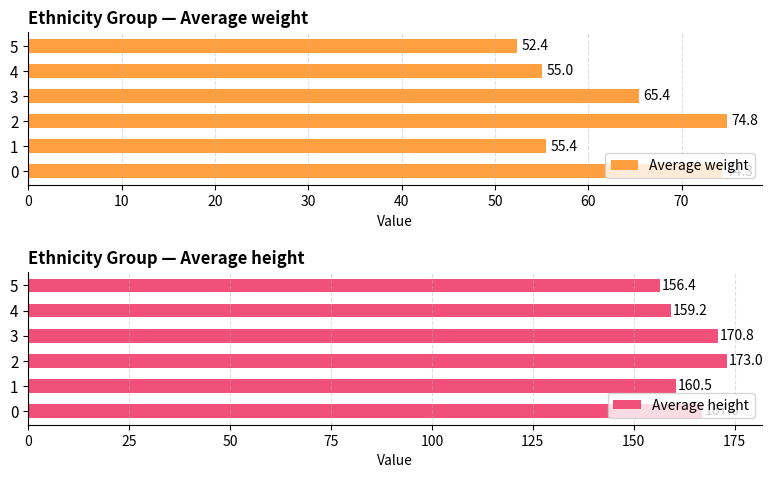

What is the difference between the Average height values at 2 and 4?

13.8